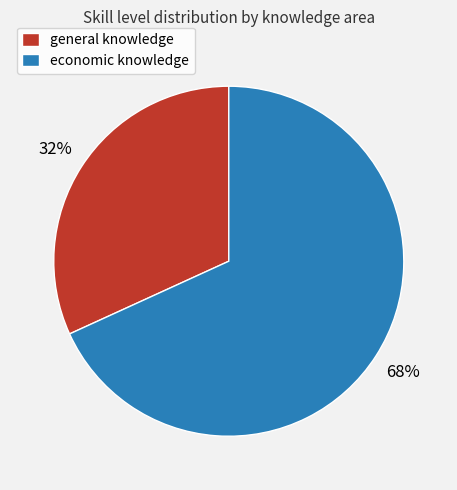

What is the ratio of the value at economic knowledge to the value at general knowledge?

2.1